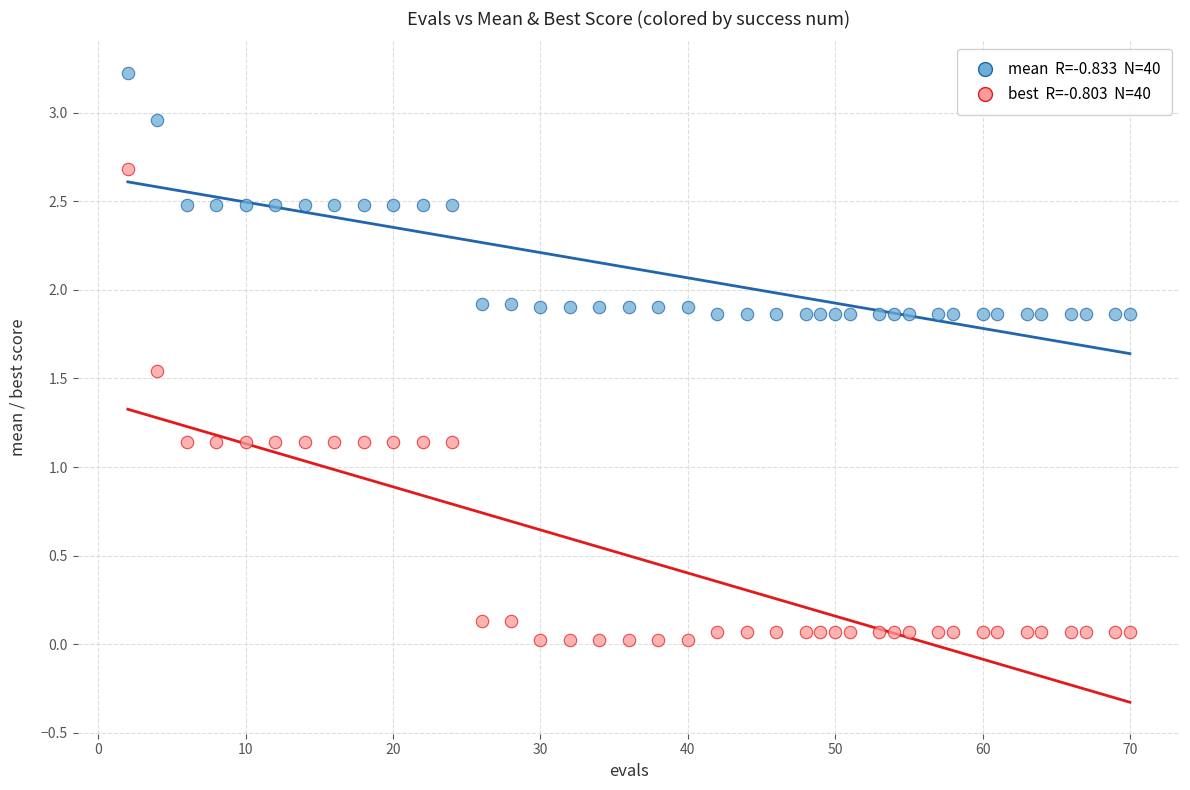

Across all data points, what is the range of X values (max minus min)?

68.0